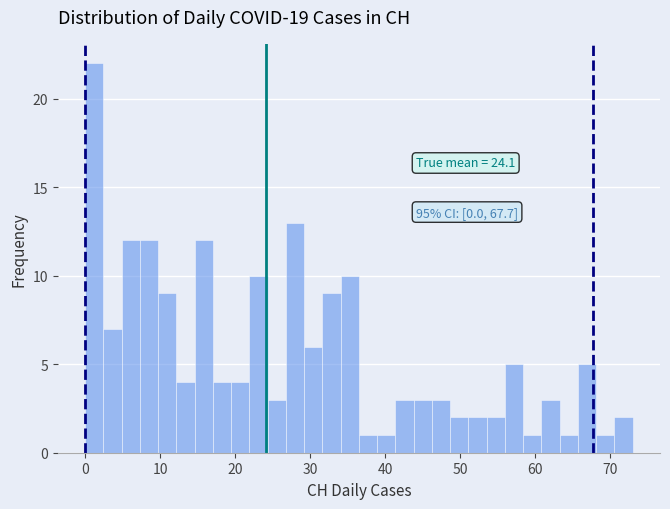

Read against the x-axis, roughly where is the centre of the tallest bar?

1